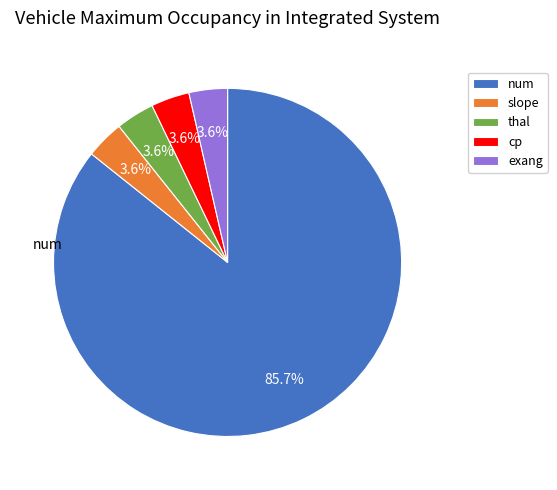

Which slice represents more than half of the pie?

num